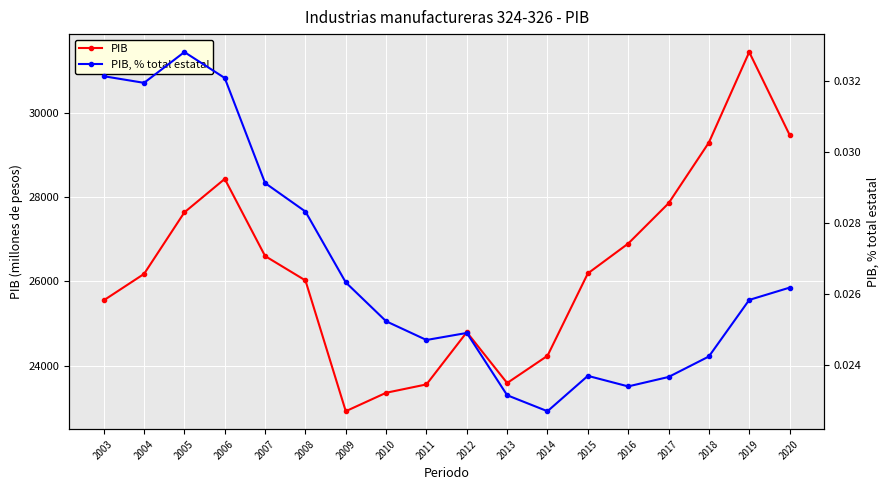

The value of PIB, % total estatal at 2011 is 0.0. True or false?

True